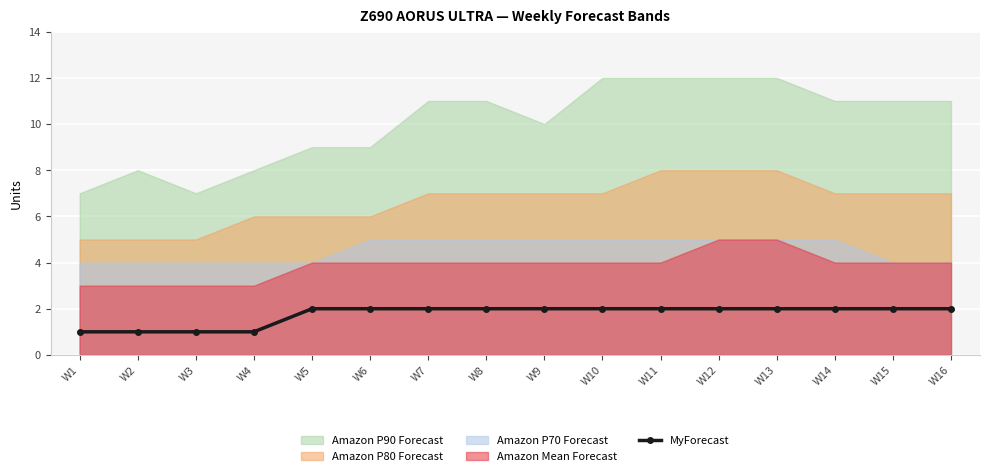

True or false: the data has more than 0 interior local peaks.

False